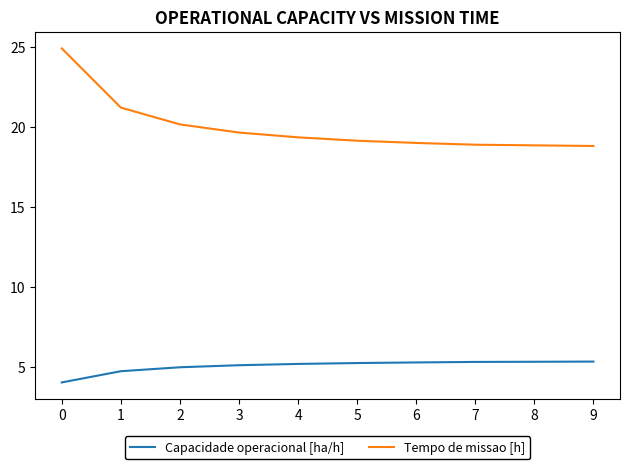

What is the minimum value shown in the chart?

4.0